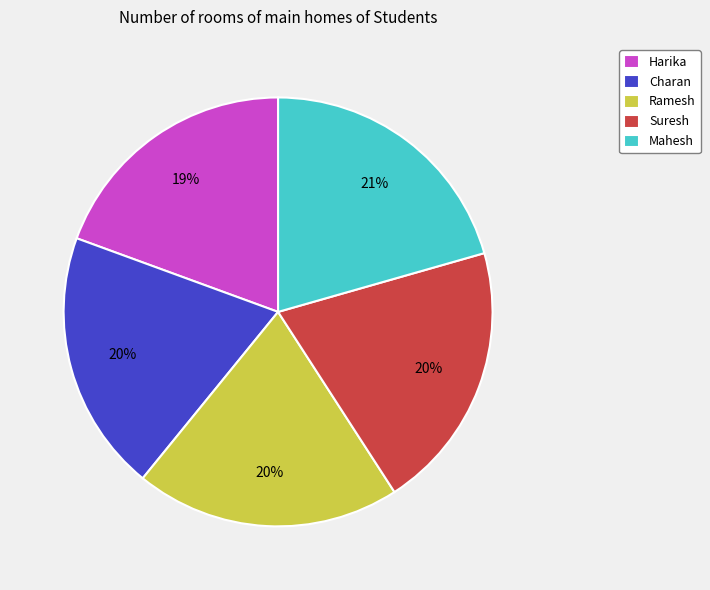

What is the ratio of the value at Charan to the value at Mahesh?

1.0